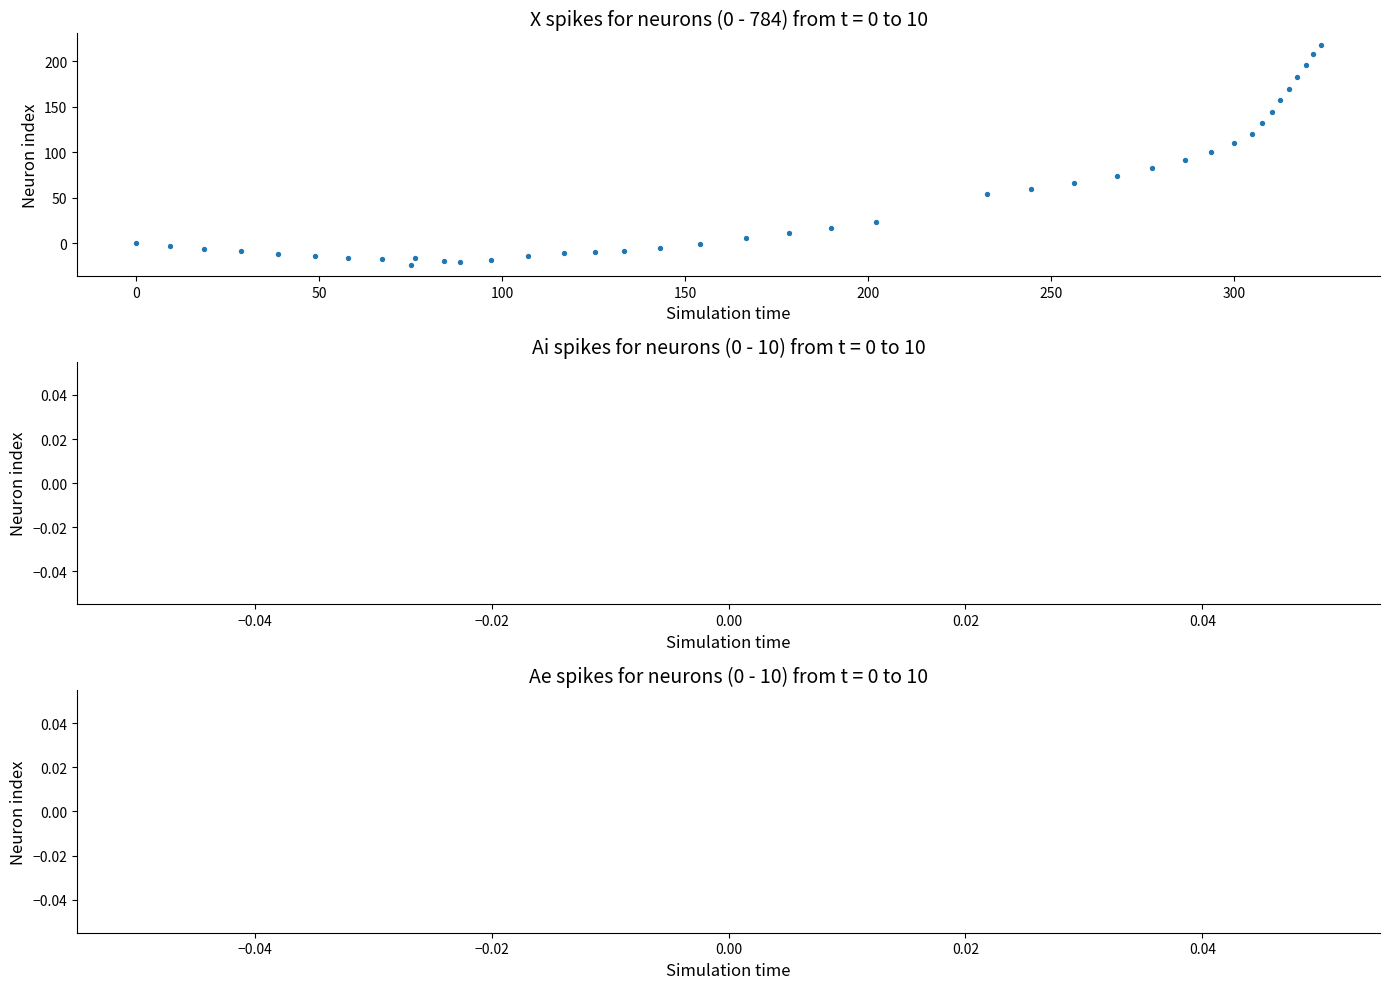

What is the range of Y values (max minus min)?

242.4